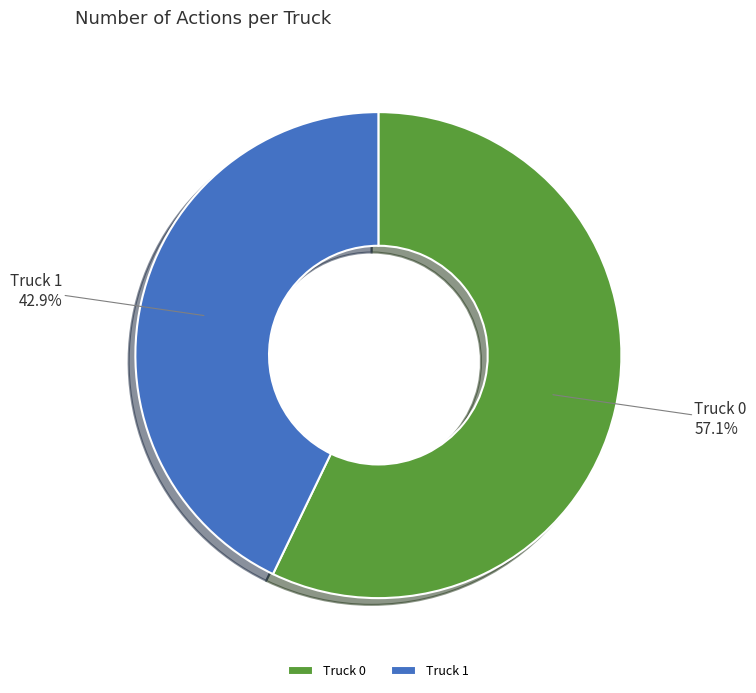

To the nearest percent, what is the difference between the Truck 0 and Truck 1 slice percentages?

14%